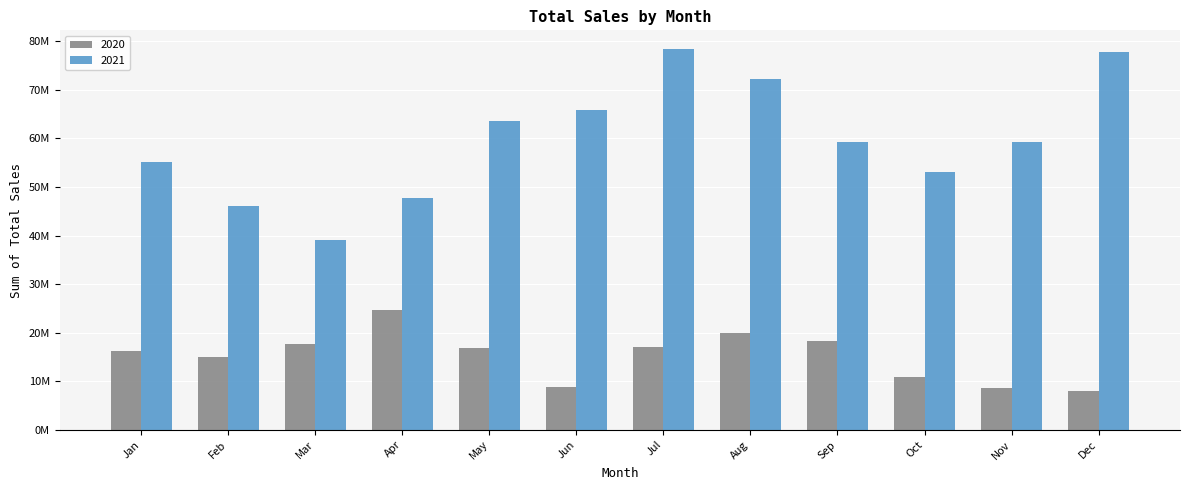

What is the value of the 2021 bar at the 4th from the left?

47732964